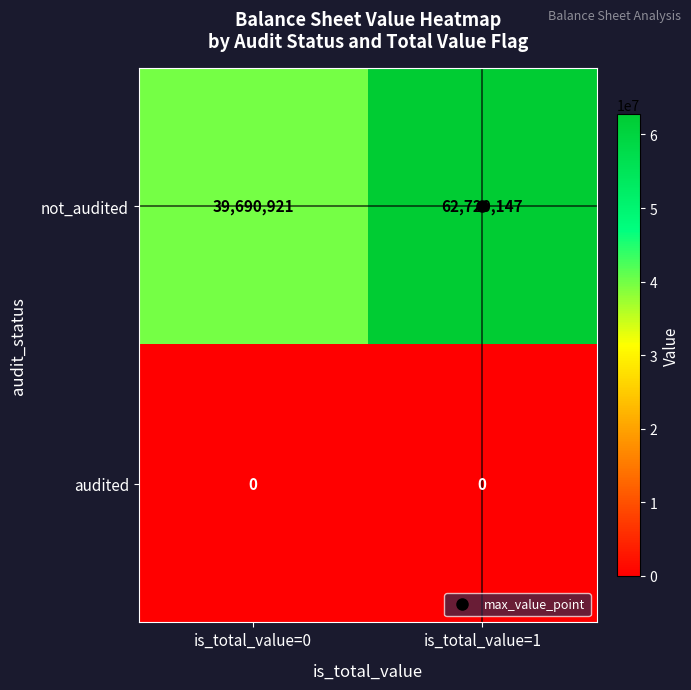

What is the greatest value displayed?

62720147